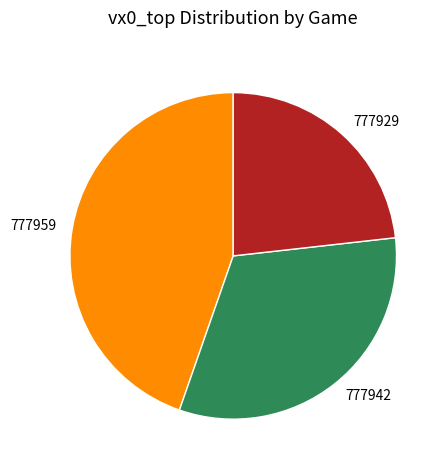

Which category has the smallest portion of the pie?

777929